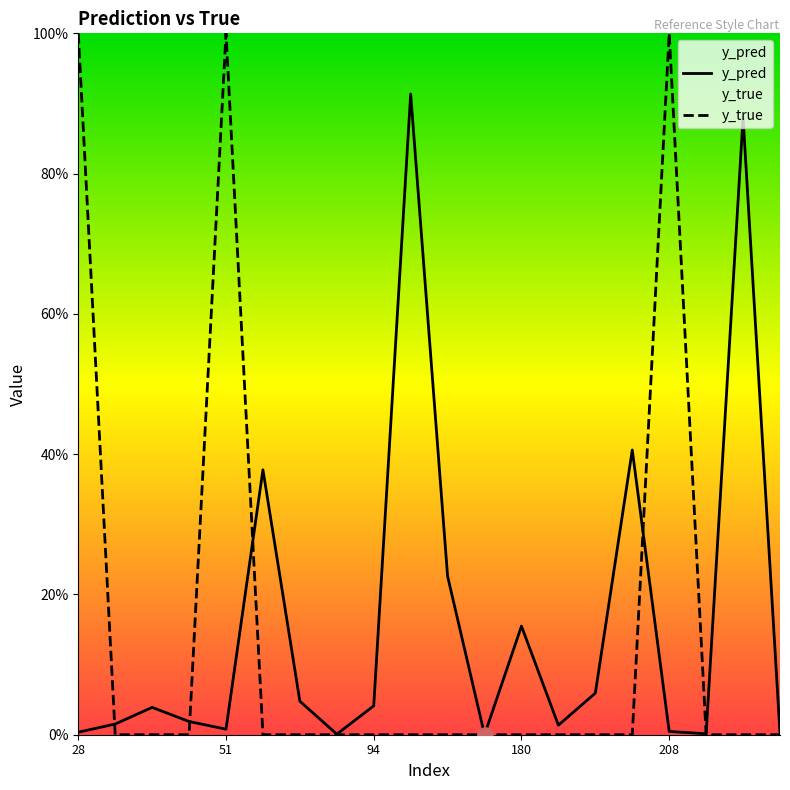

At which category is the sum across all series the highest?

51